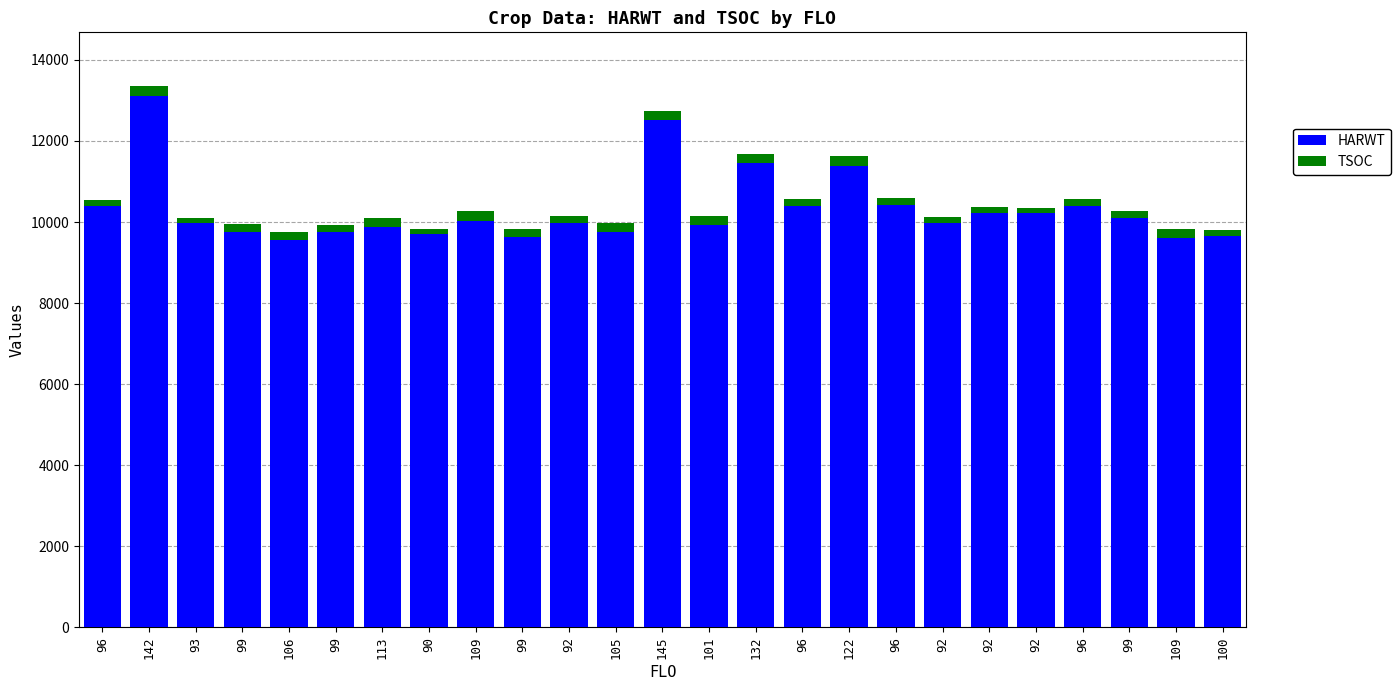

Is it true that HARWT equals 9743 at 105?

True